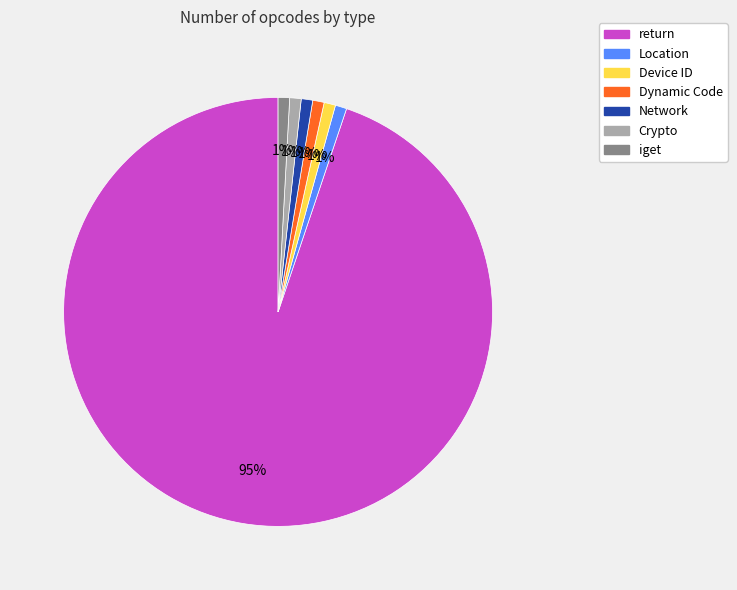

To the nearest percent, what is the combined percentage of iget and Location?

2%